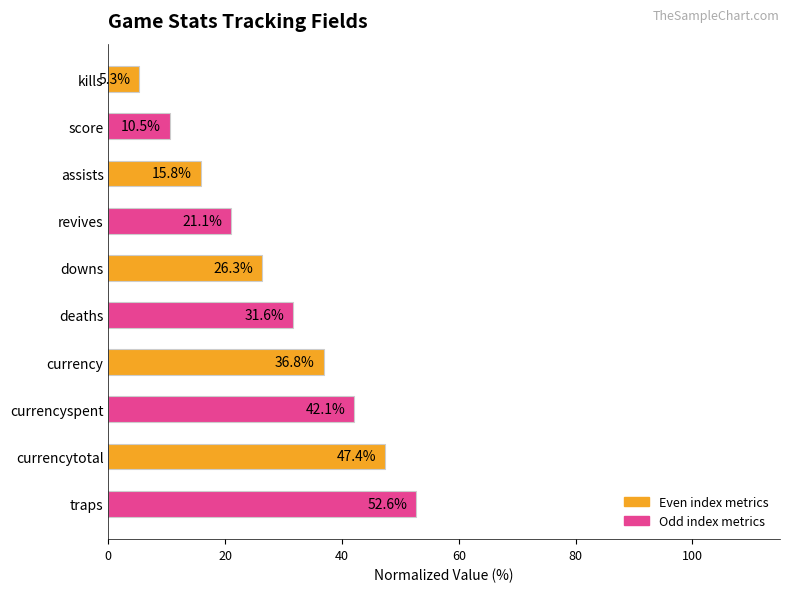

What is the difference between the maximum and minimum values?

47.4